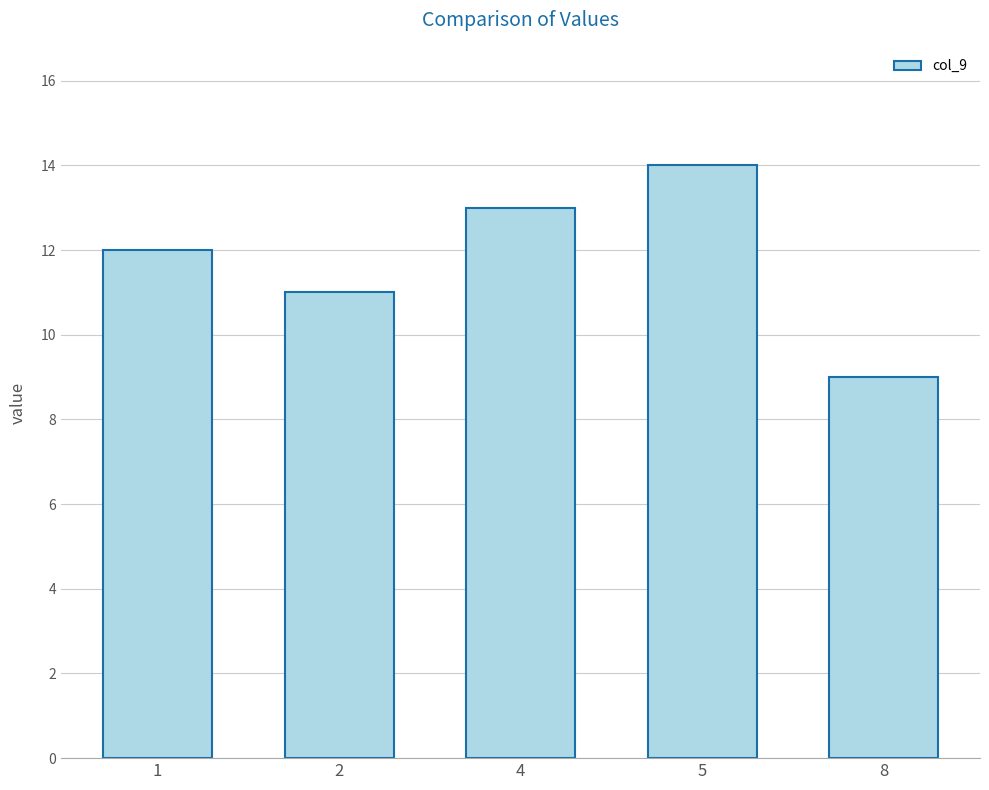

Count the values in the range 11 to 13.

3